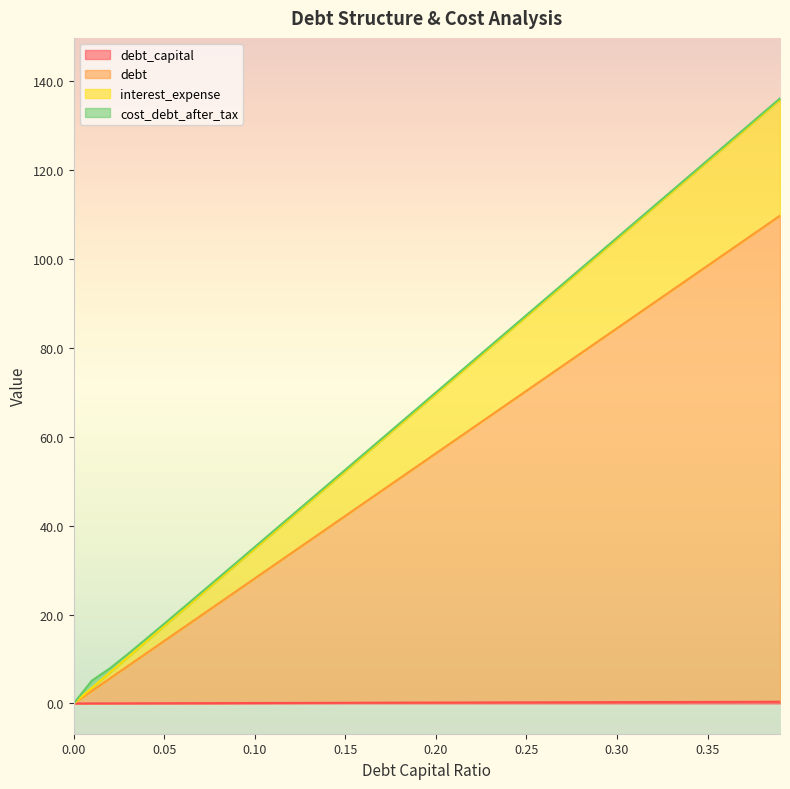

What is the value of the interest_expense point at the 15th from the left?

48.8